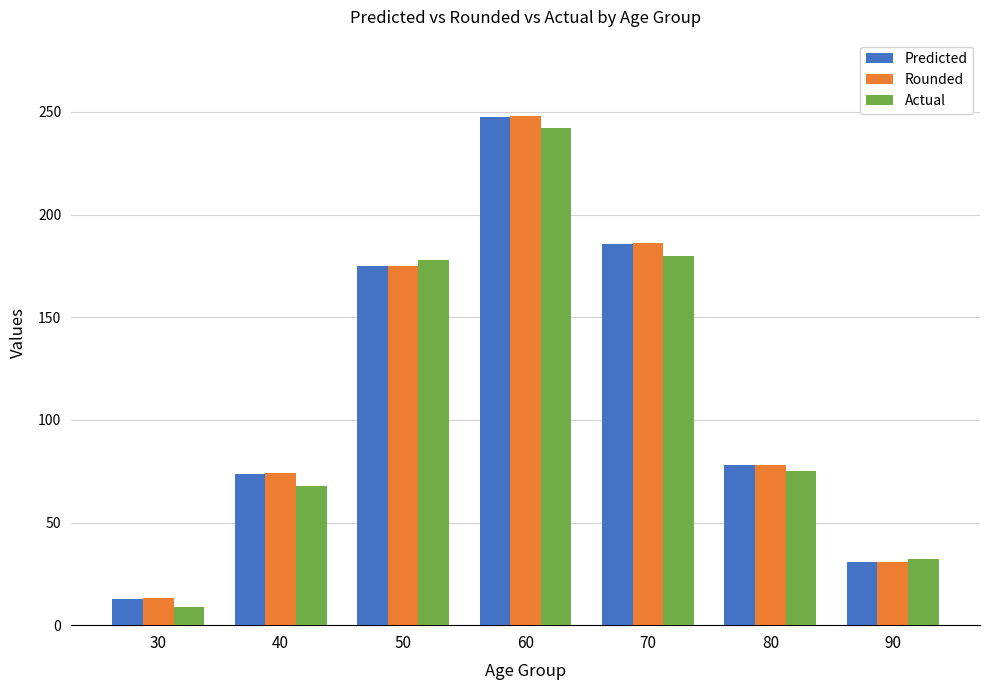

Reading left to right, list all the values displayed in this chart.

Predicted: 12.5	73.9	175.0	247.7	185.5	77.9	30.9
Rounded: 13.0	74.0	175.0	248.0	186.0	78.0	31.0
Actual: 9.0	68.0	178.0	242.0	180.0	75.0	32.0